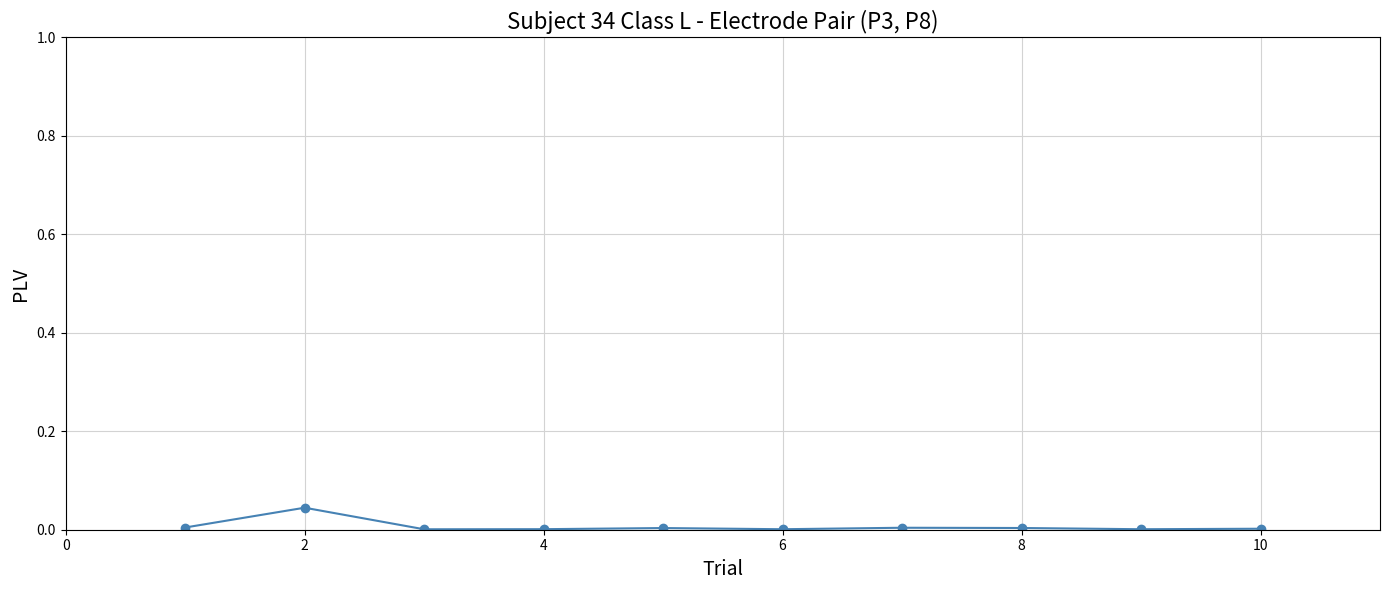

True or false: there are more than 1 points higher than both neighbors.

True